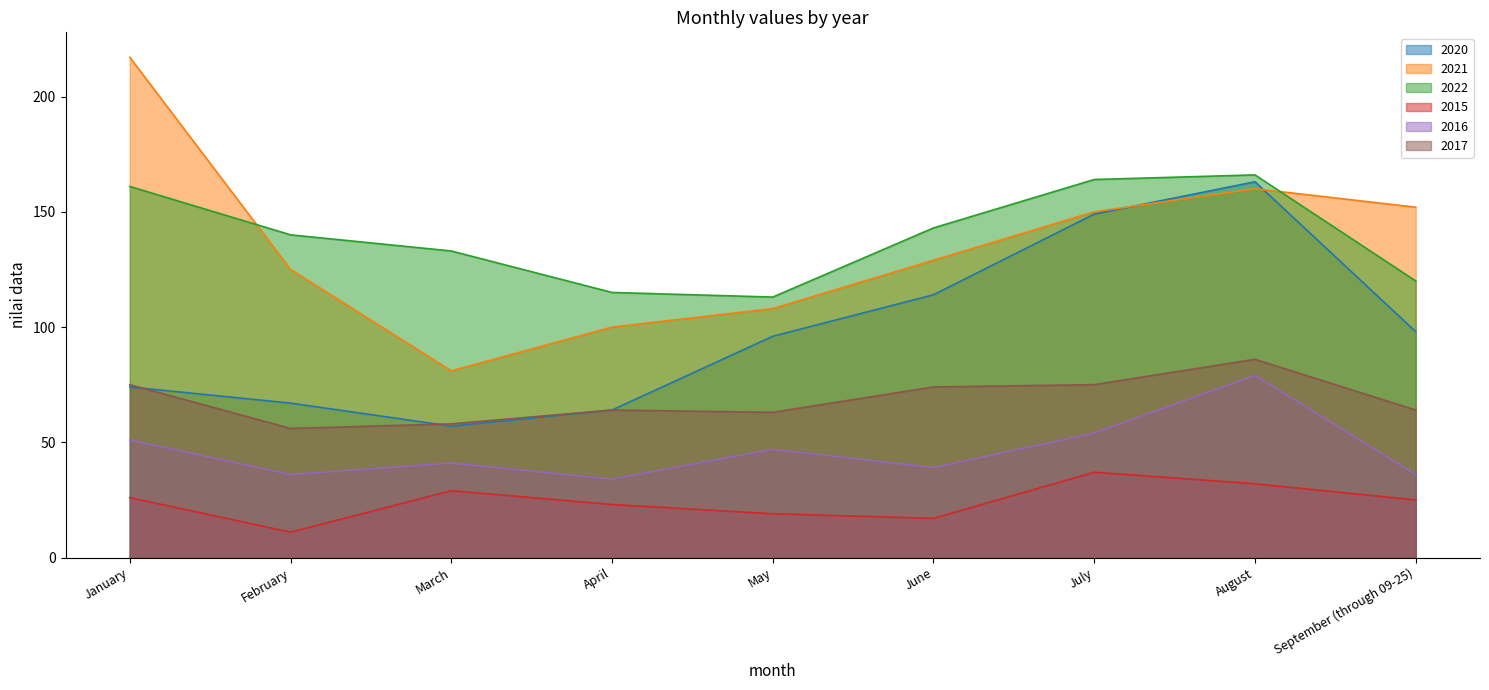

At how many categories does at least one series exceed 170?

1